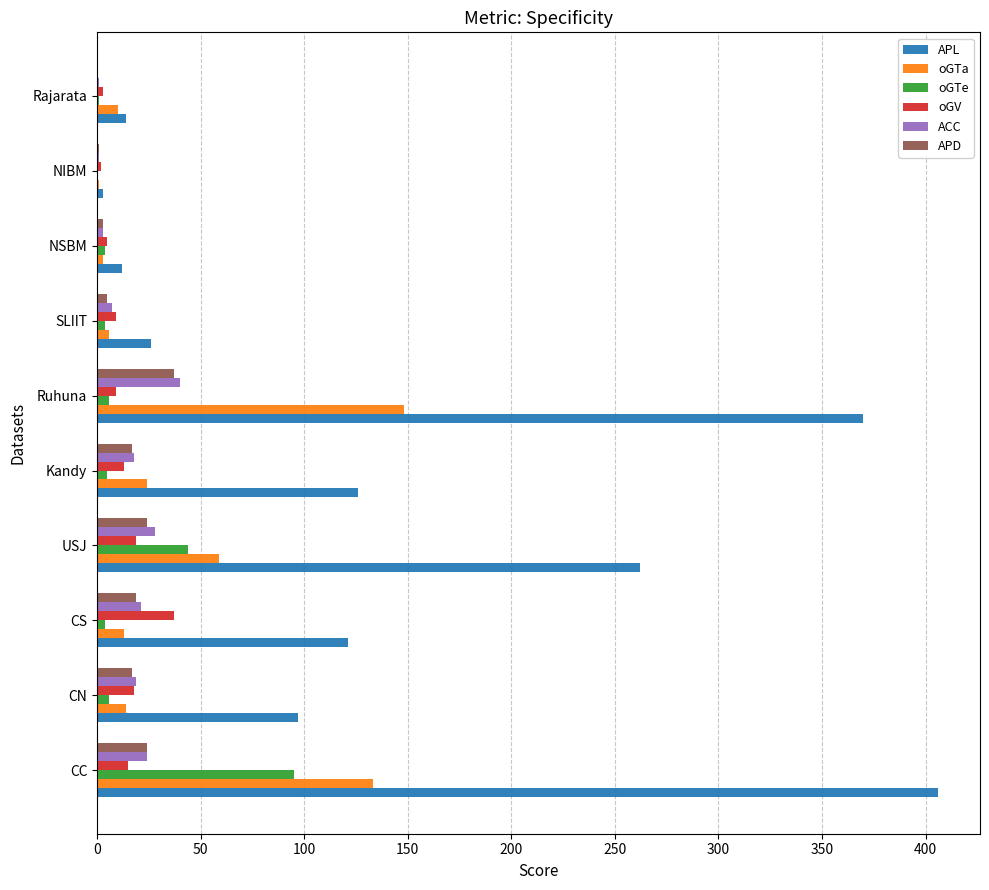

What is the sum of all oGTe values?

169